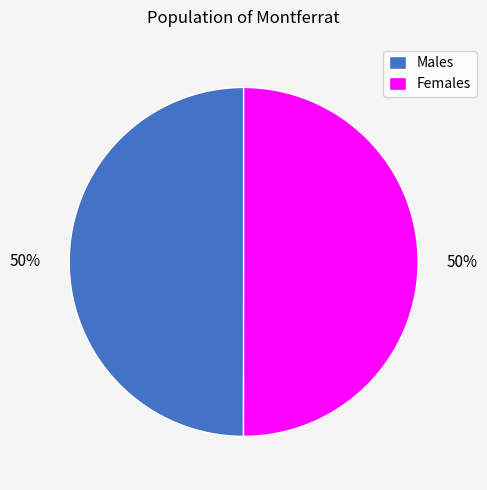

To the nearest percent, what percentage of the pie is Females?

50%